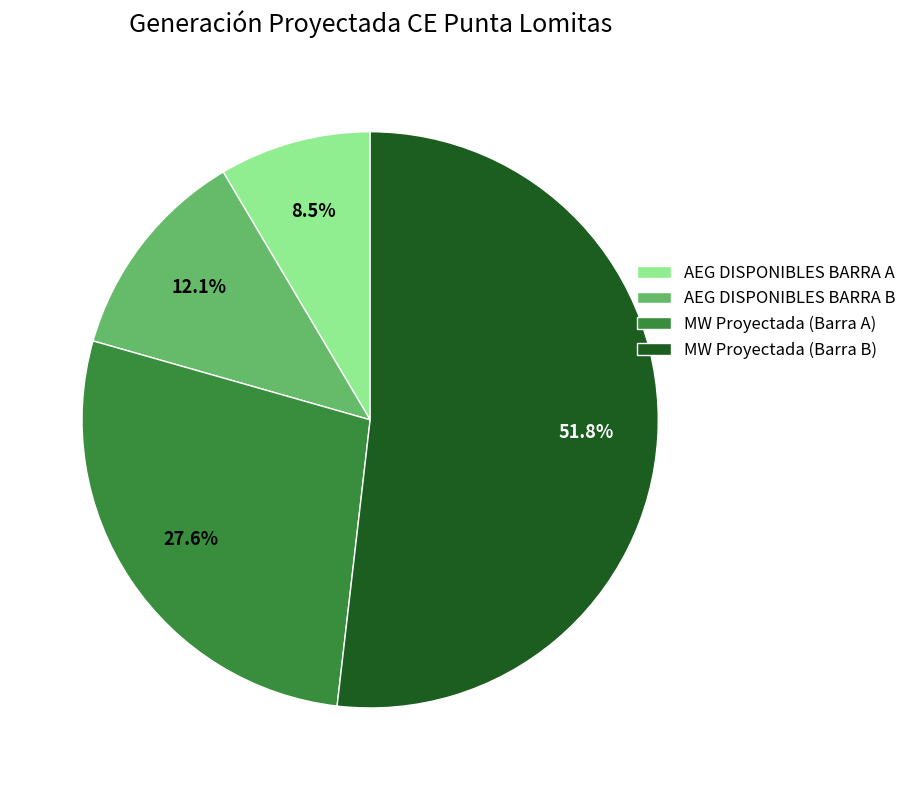

Rank the categories by value from lowest to highest.

AEG DISPONIBLES BARRA A, AEG DISPONIBLES BARRA B, MW Proyectada (Barra A), MW Proyectada (Barra B)